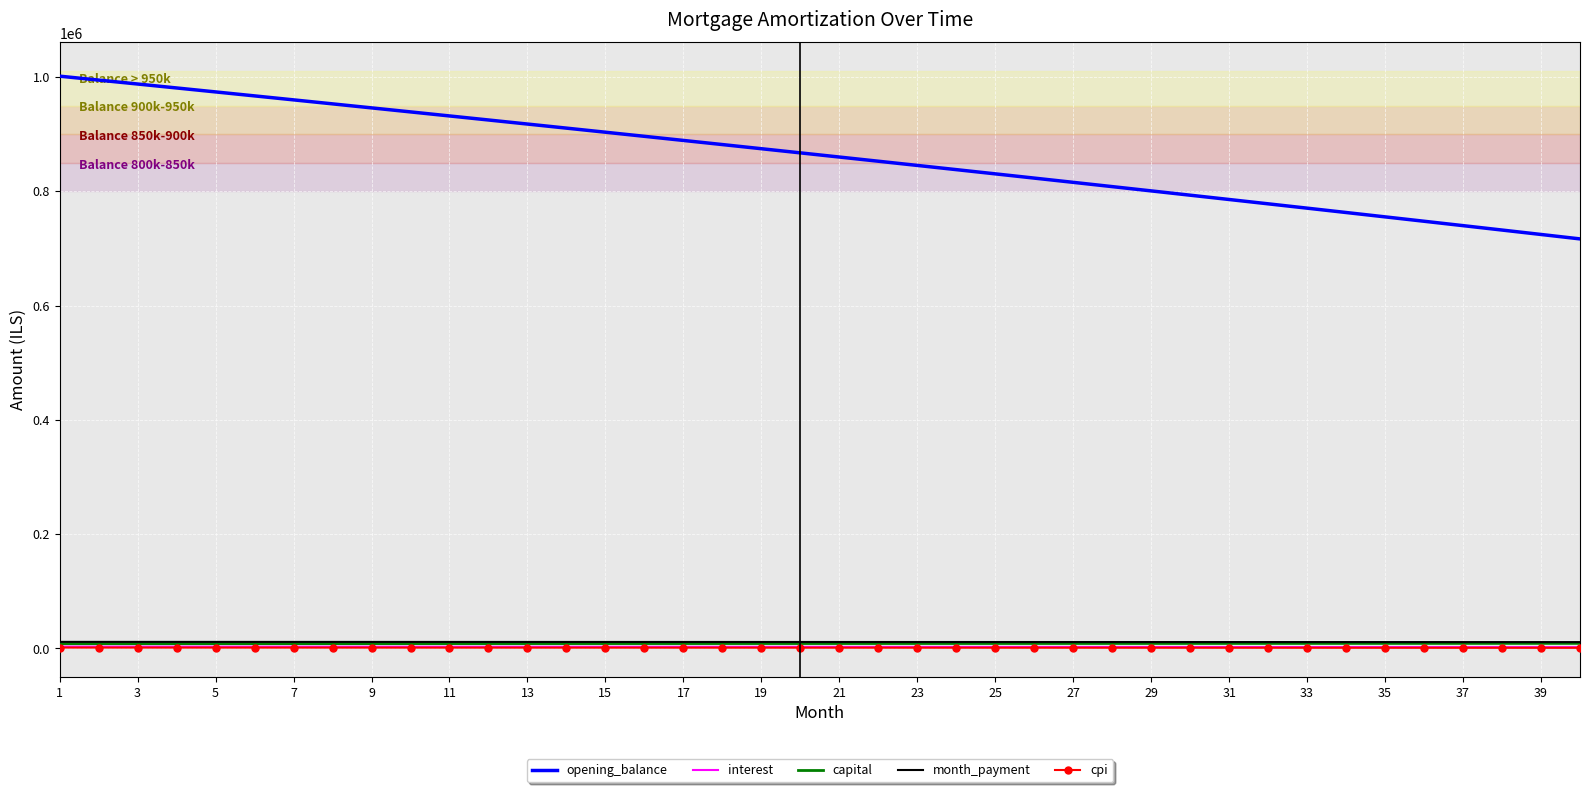

Which series has the largest range (max minus min)?

opening_balance